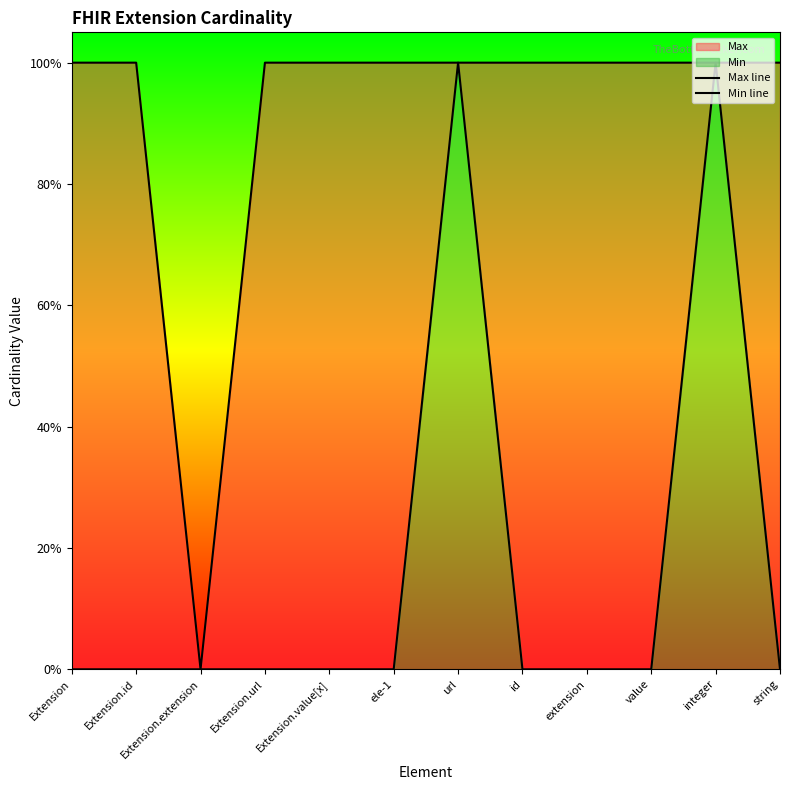

What is the label of the 3rd point from the left?

Extension.extension